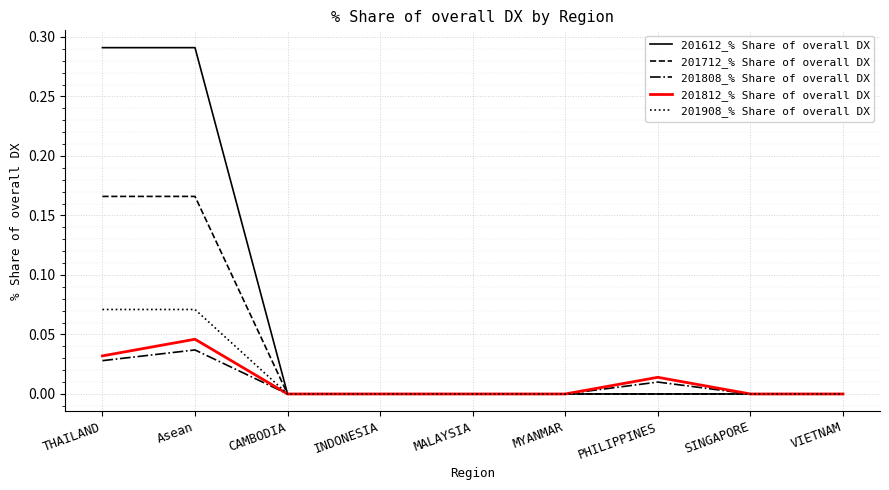

True or false: 201812_% Share of overall DX has a value of 0.0 at VIETNAM.

True